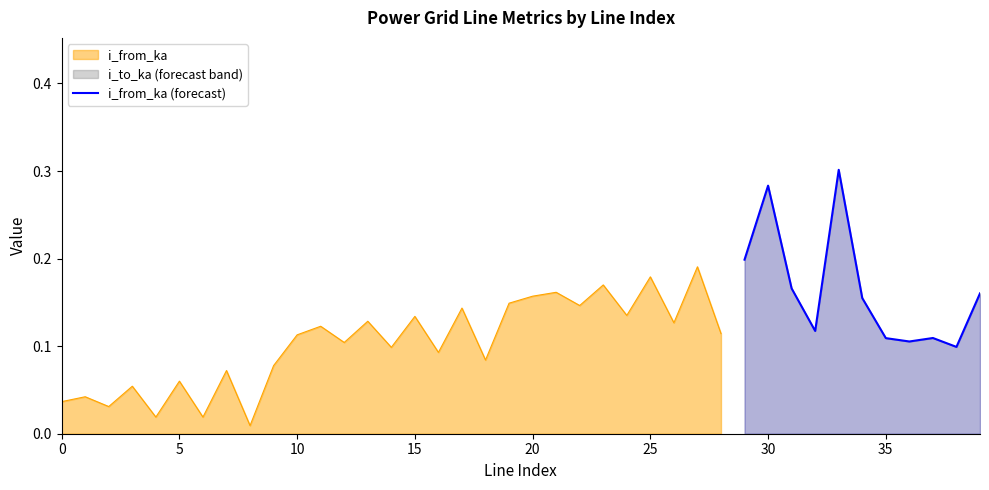

The chart shows a value of 0.1 at 10. True or false?

False